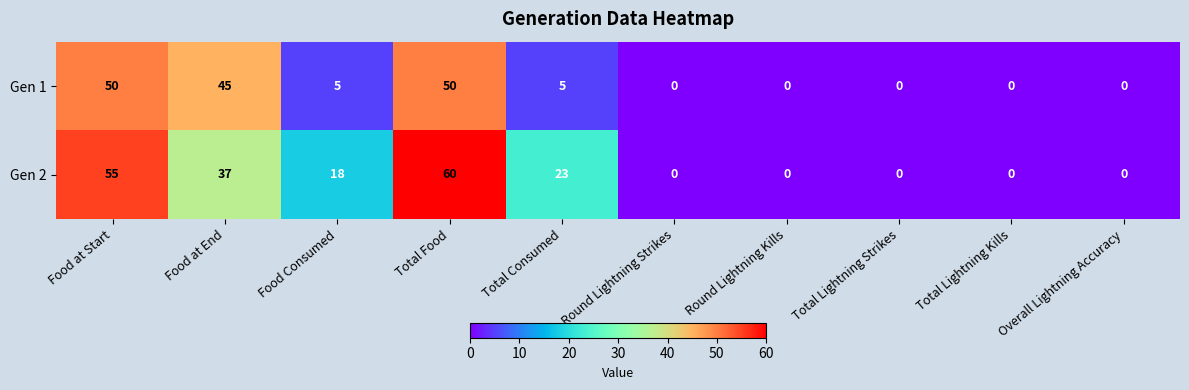

What is the average value of the Gen 2 series?

19